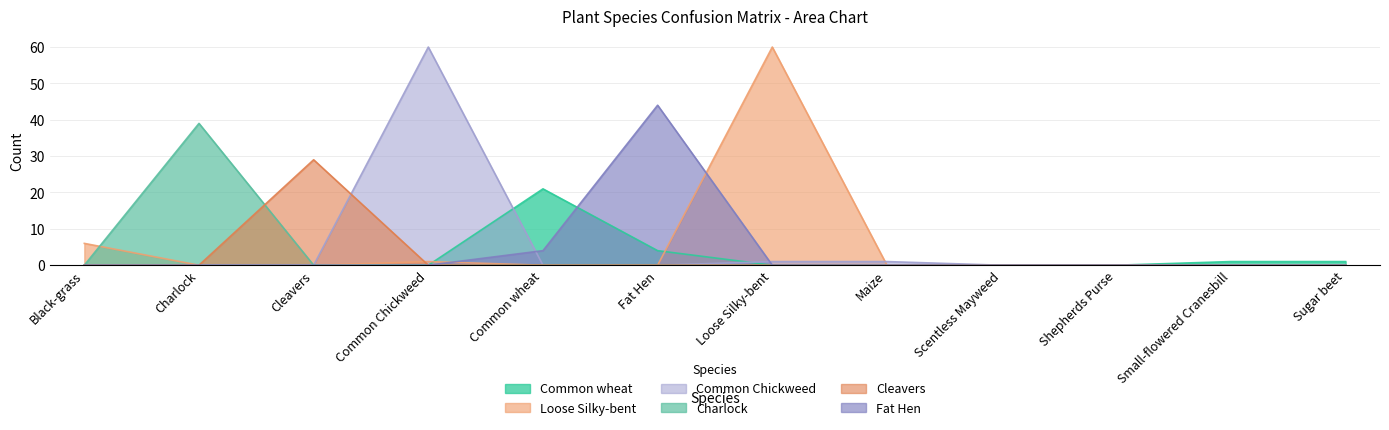

What is the label of the 6th point from the left?

Fat Hen